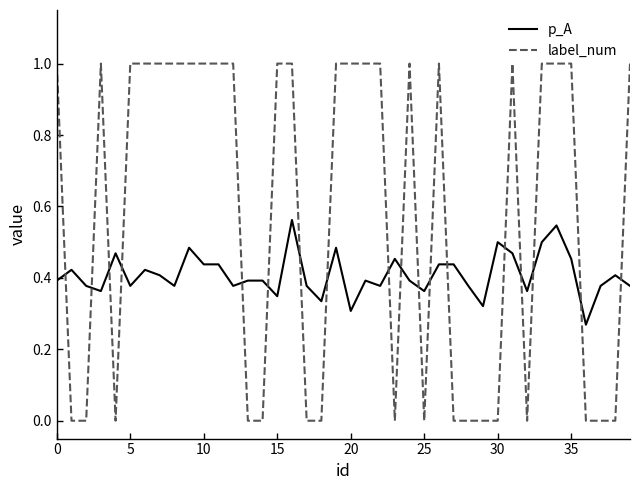

Rank the series by their average value, from lowest to highest.

p_A, label_num